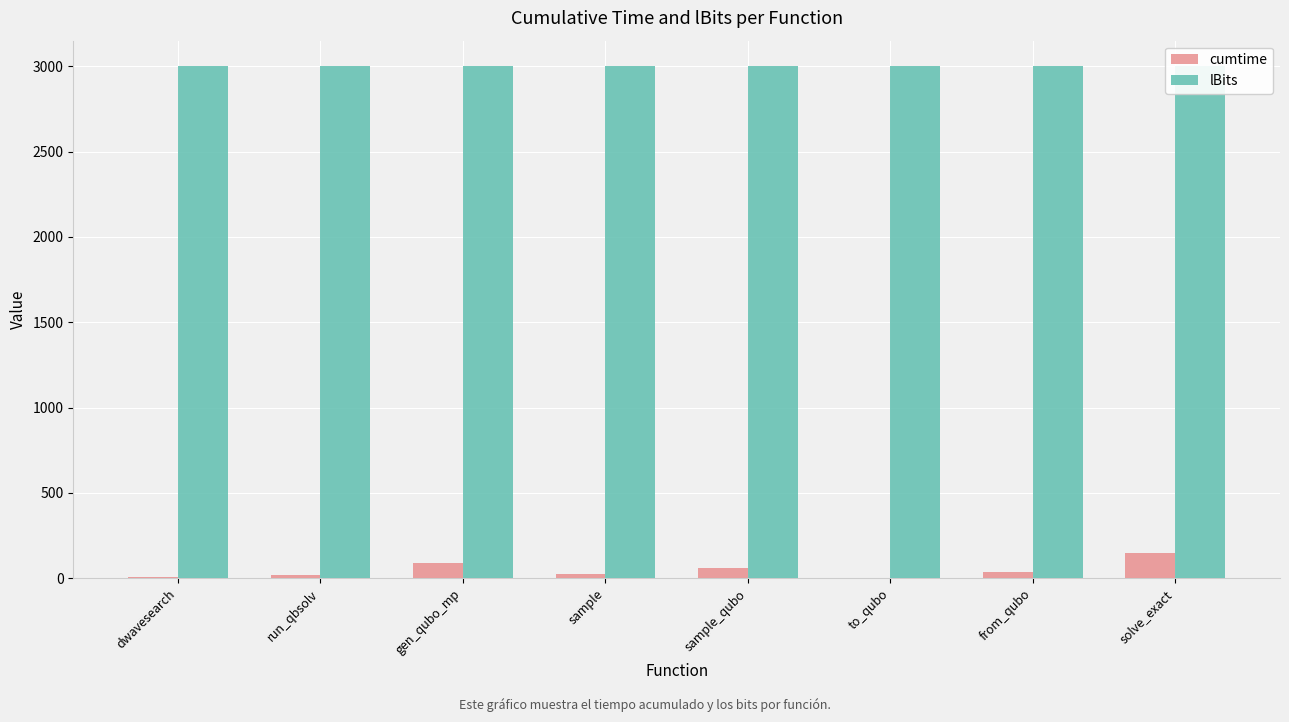

The value of lBits at from_qubo is 3000.0. True or false?

True